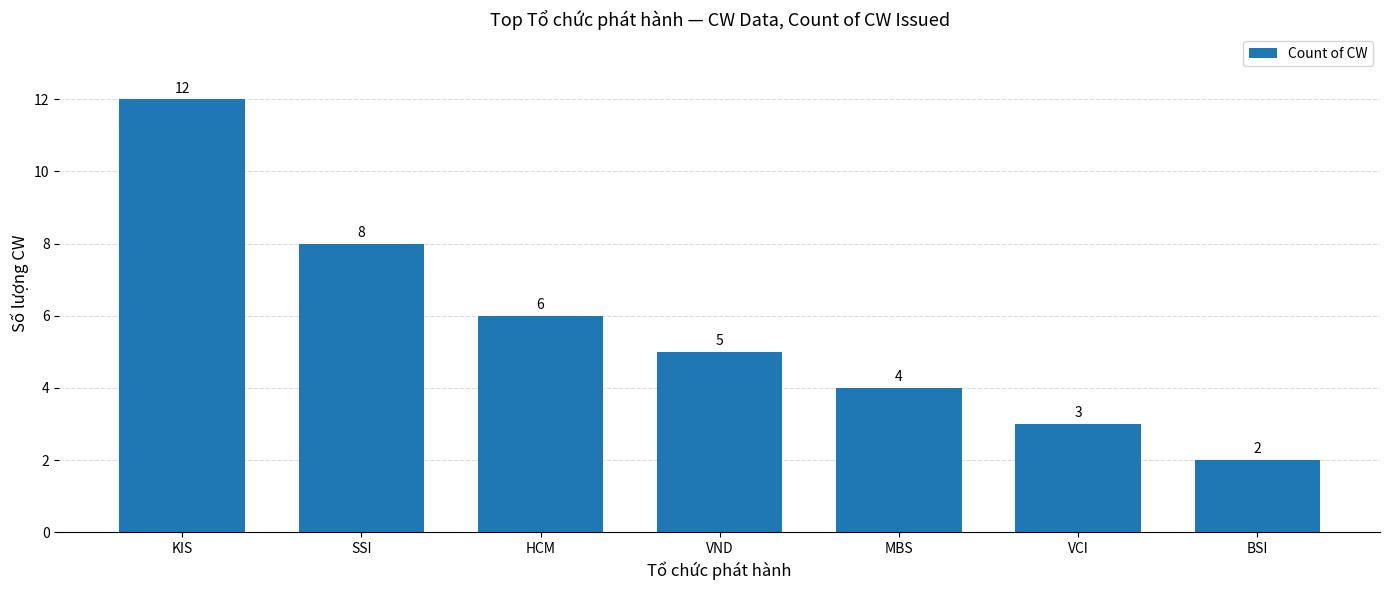

How many distinct data groups are displayed?

1